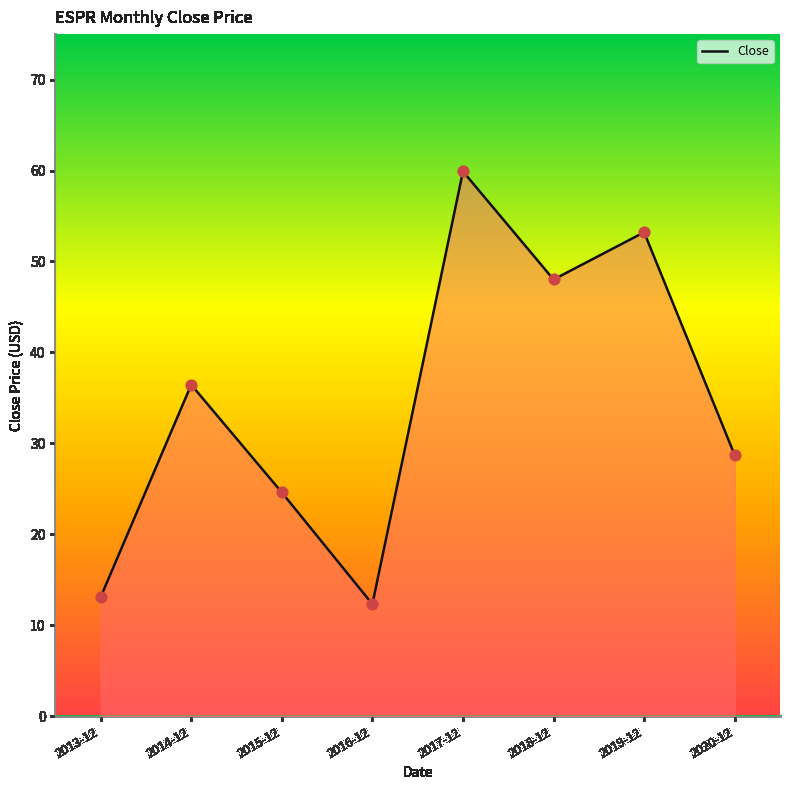

Which has a higher value, 2019-12 or 2017-12?

2017-12